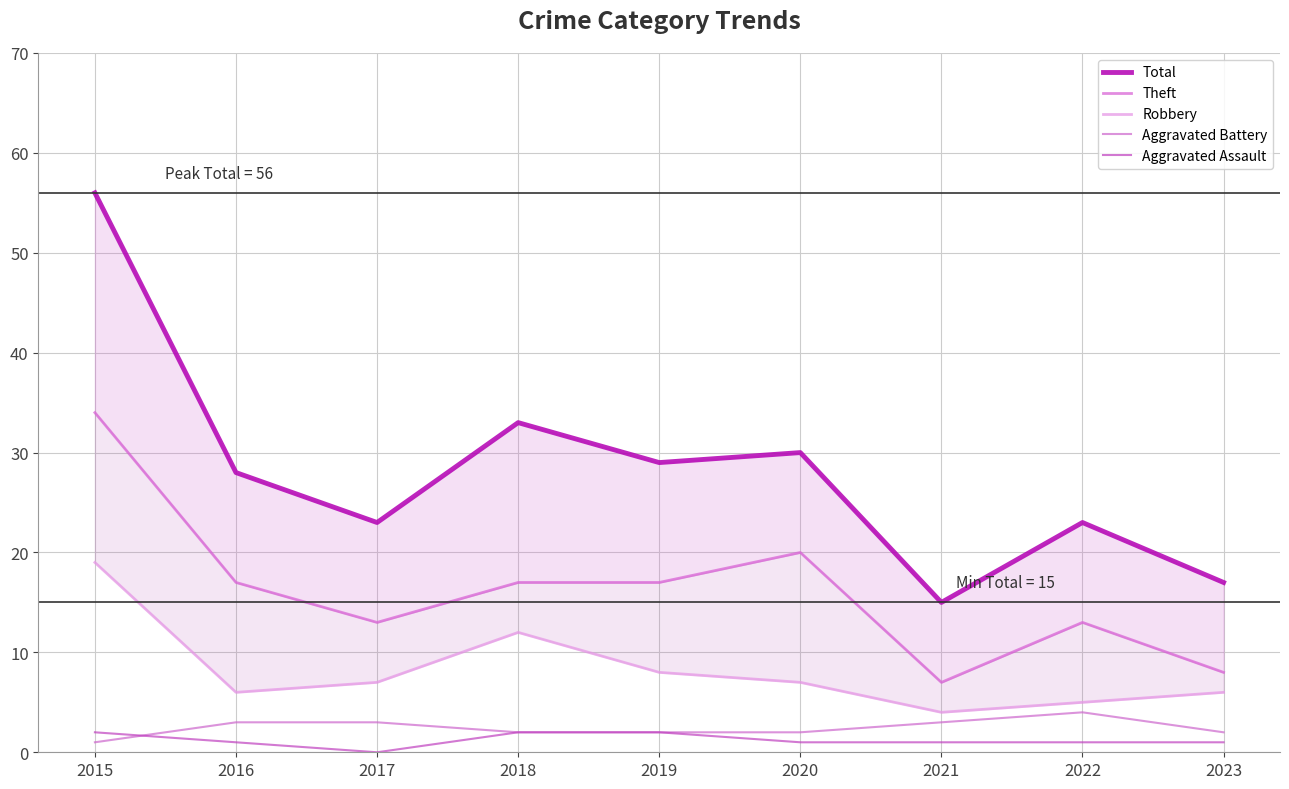

Which series has the largest total across all categories?

Total